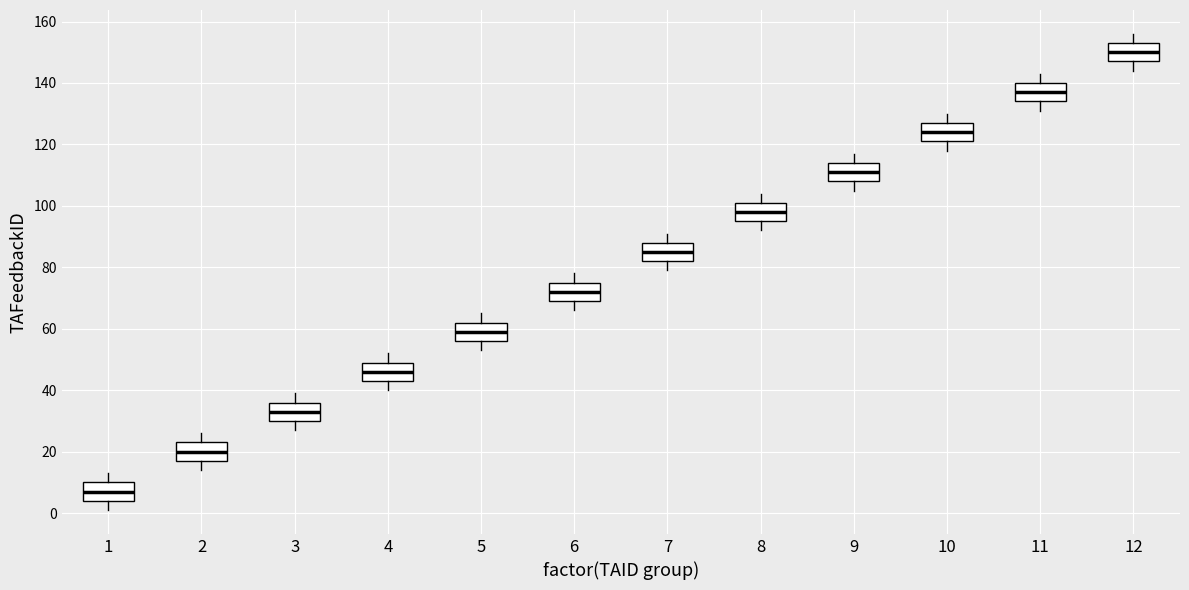

Which box has the highest median line?

12